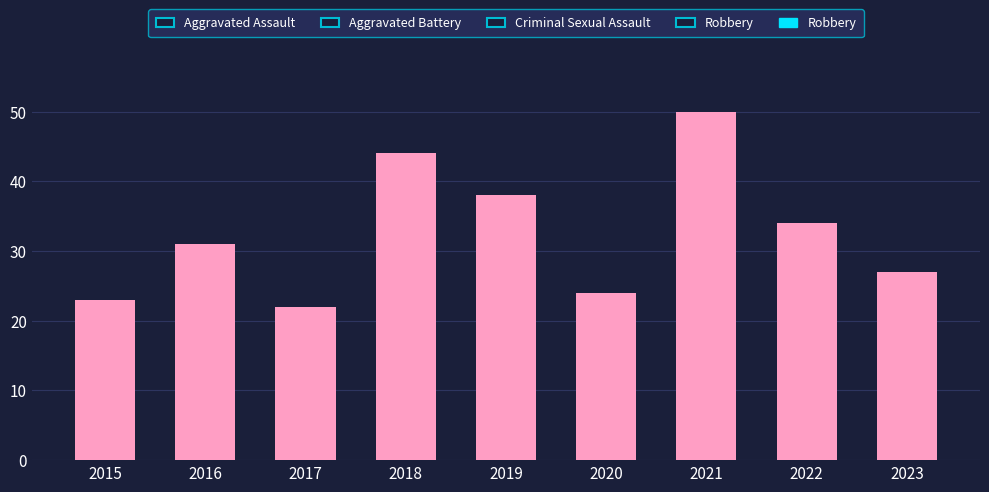

At which category does the chart reach its minimum across all series?

2017